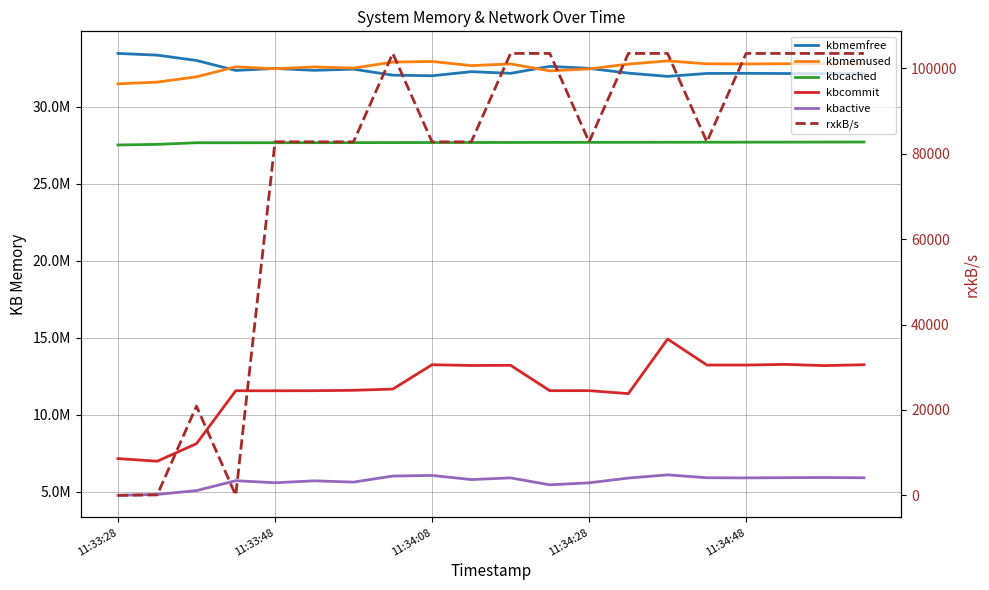

Is this an area chart (filled region under the line)?

No